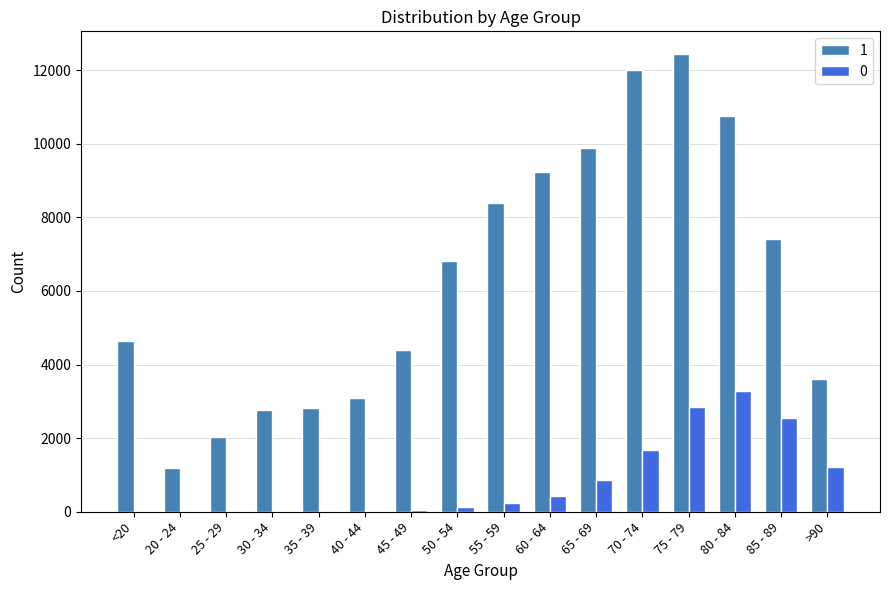

At which category does the chart reach its peak across all series?

75 - 79